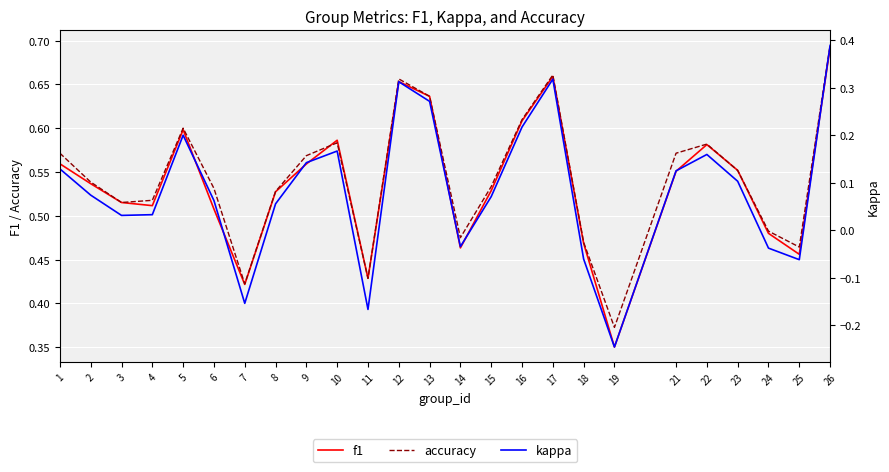

At which category is the sum across all series the highest?

26